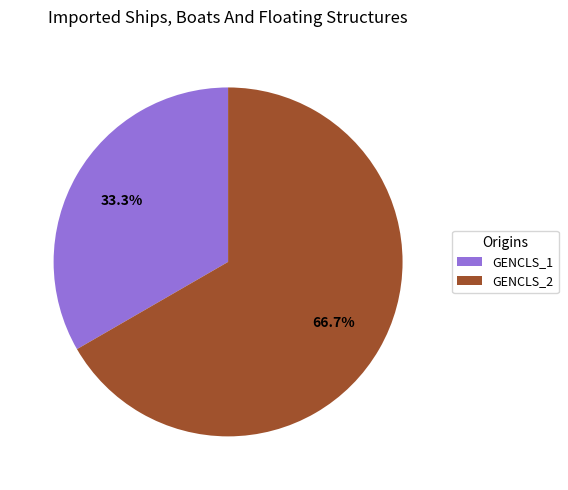

Does GENCLS_1 represent more than half of the total?

No